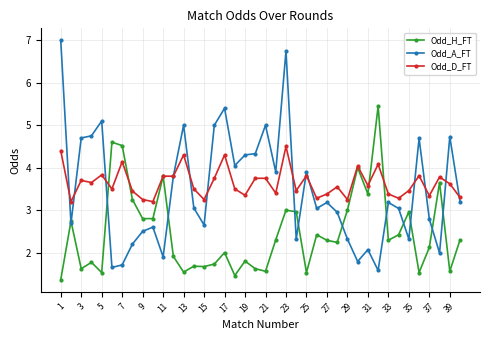

True or false: Odd_H_FT has more than 2 interior local peaks.

True